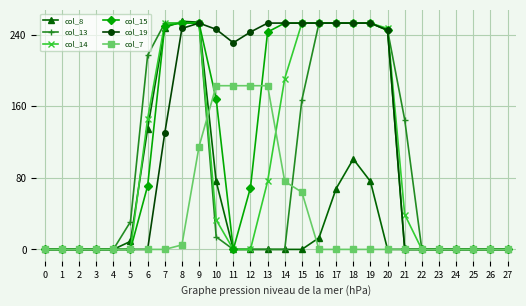

What are all the series names shown in the legend?

col_8, col_13, col_14, col_15, col_19, col_7